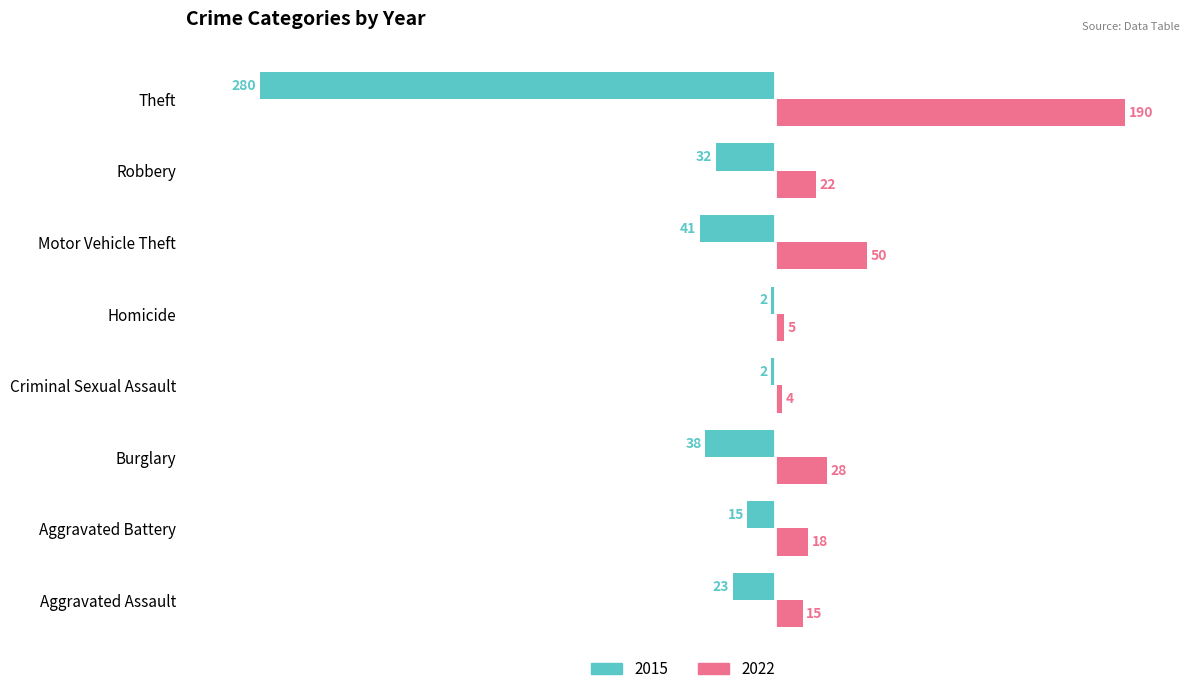

What is the difference between the second highest and second lowest values in the 2022 series?

45